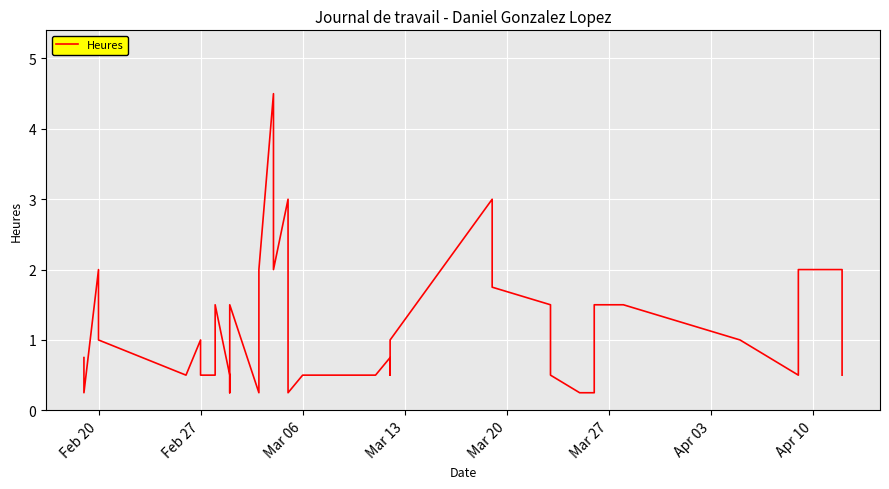

What is the sum of all values?

42.2